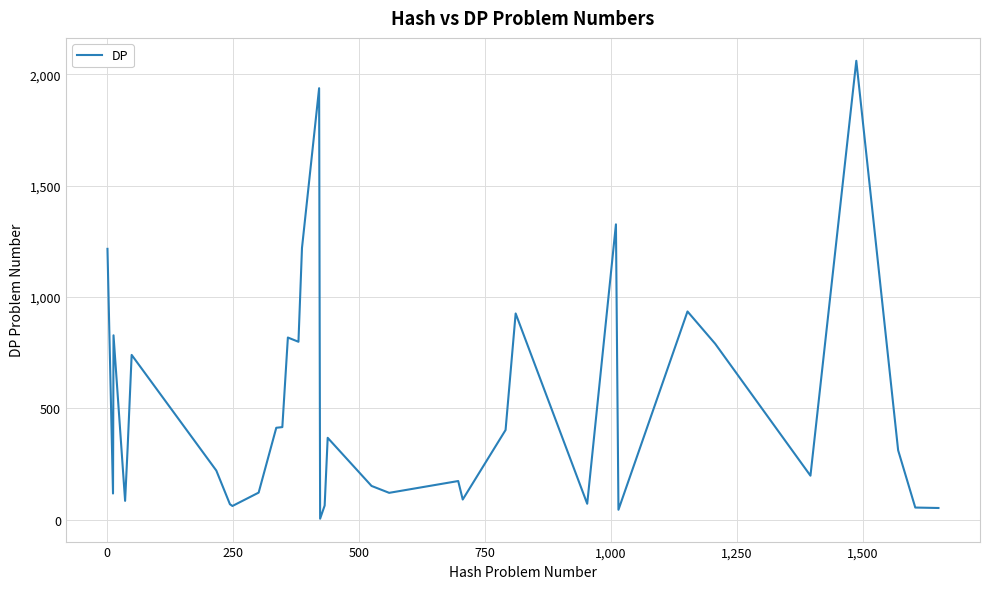

What is the difference between the second highest and minimum values?

1932